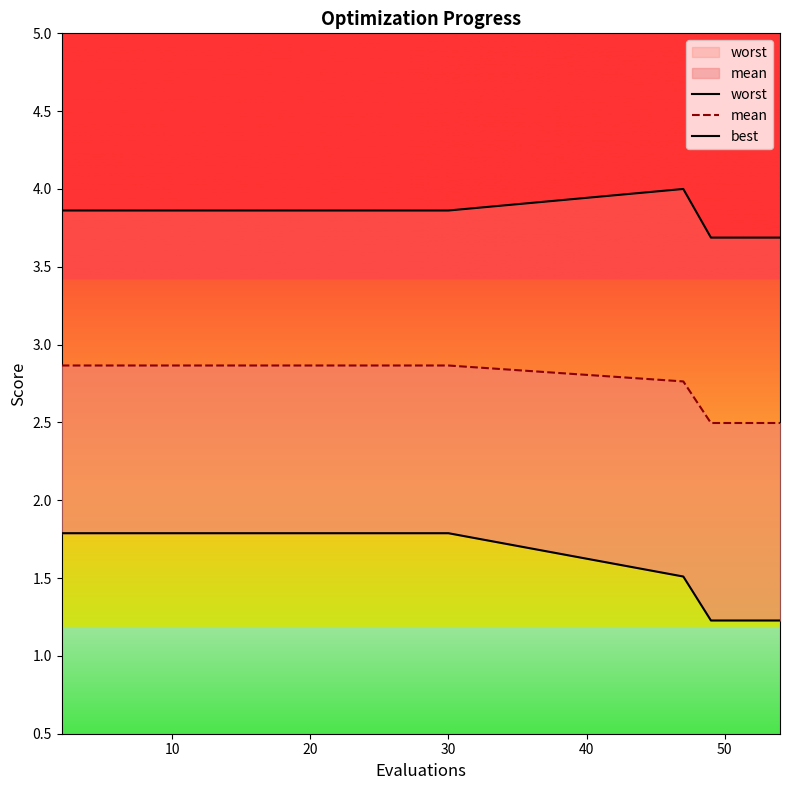

Is the value of worst at 8 greater than the value of best at 16?

Yes